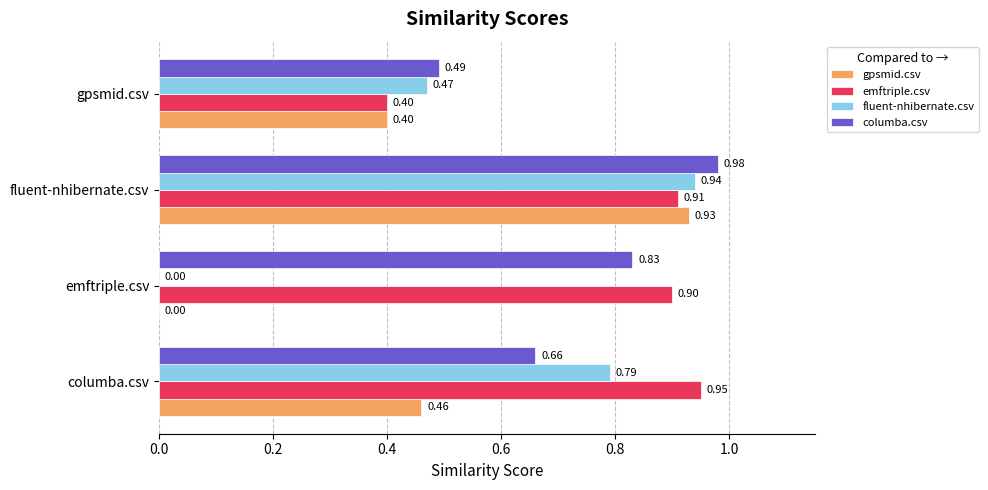

Which category has the highest value in the emftriple.csv series?

columba.csv